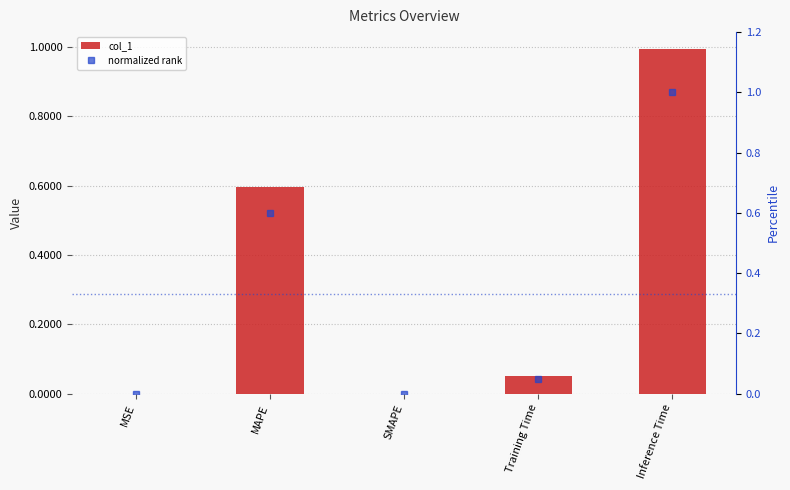

Which series has the largest range (max minus min)?

normalized rank